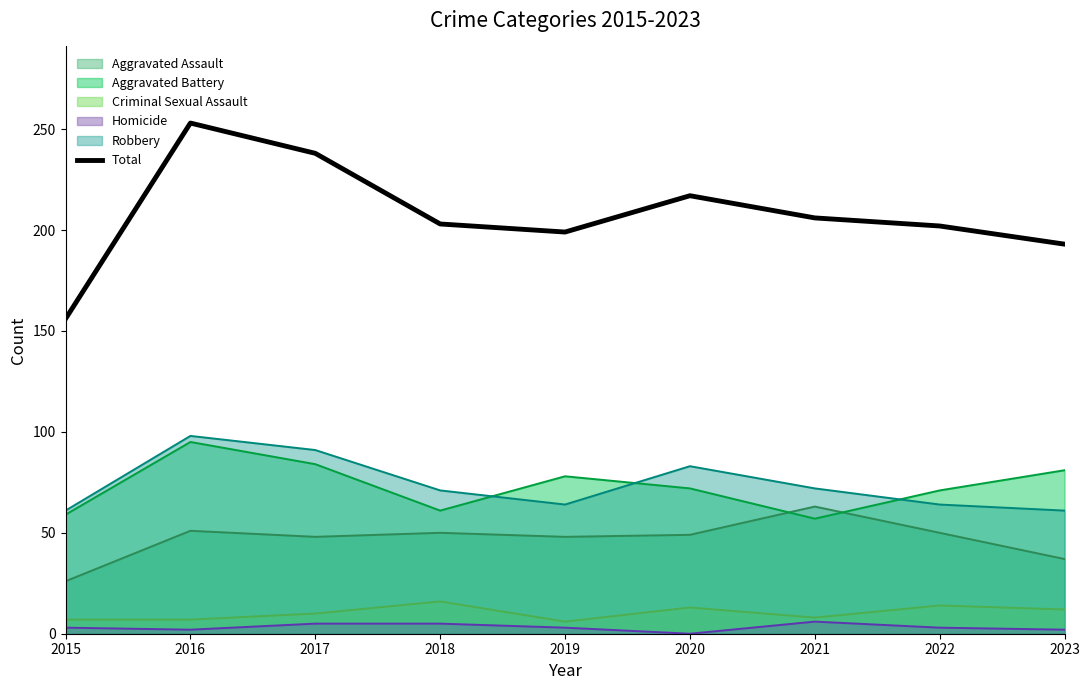

How many interior local peaks (higher than both neighbors) does the data have?

2